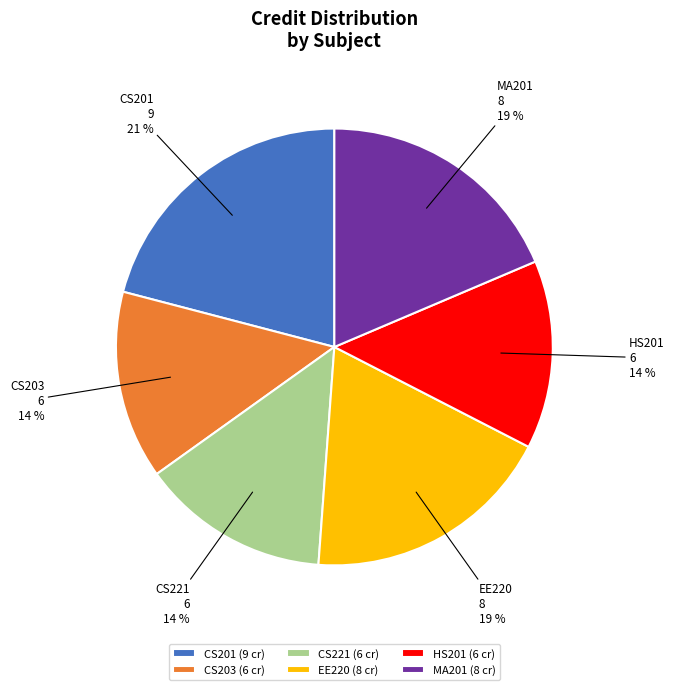

Does any single category account for the majority?

No